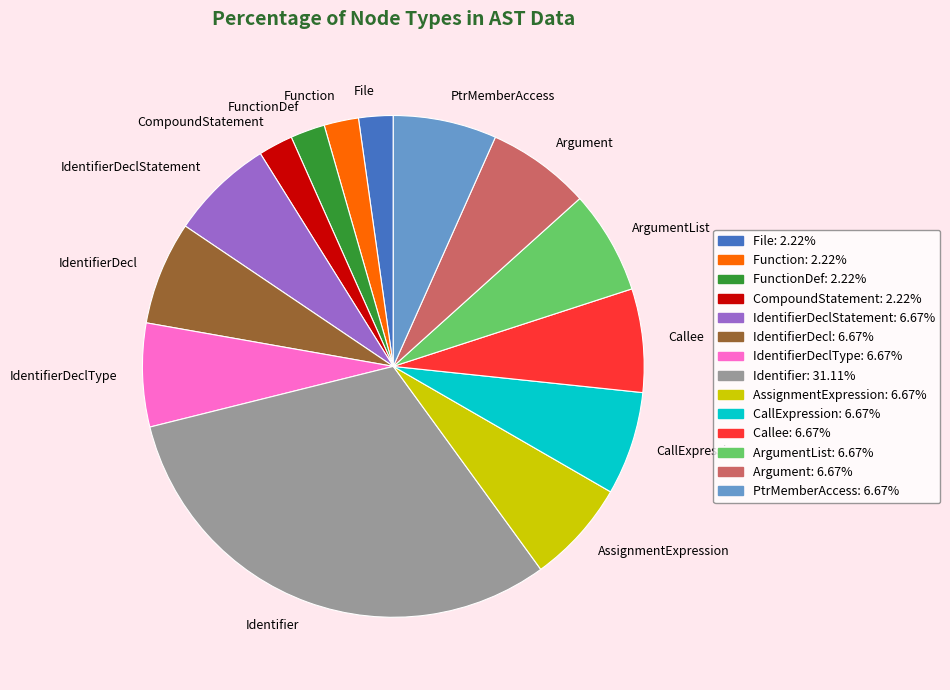

Approximately how many times larger is the value at Identifier compared to CallExpression?

4.7